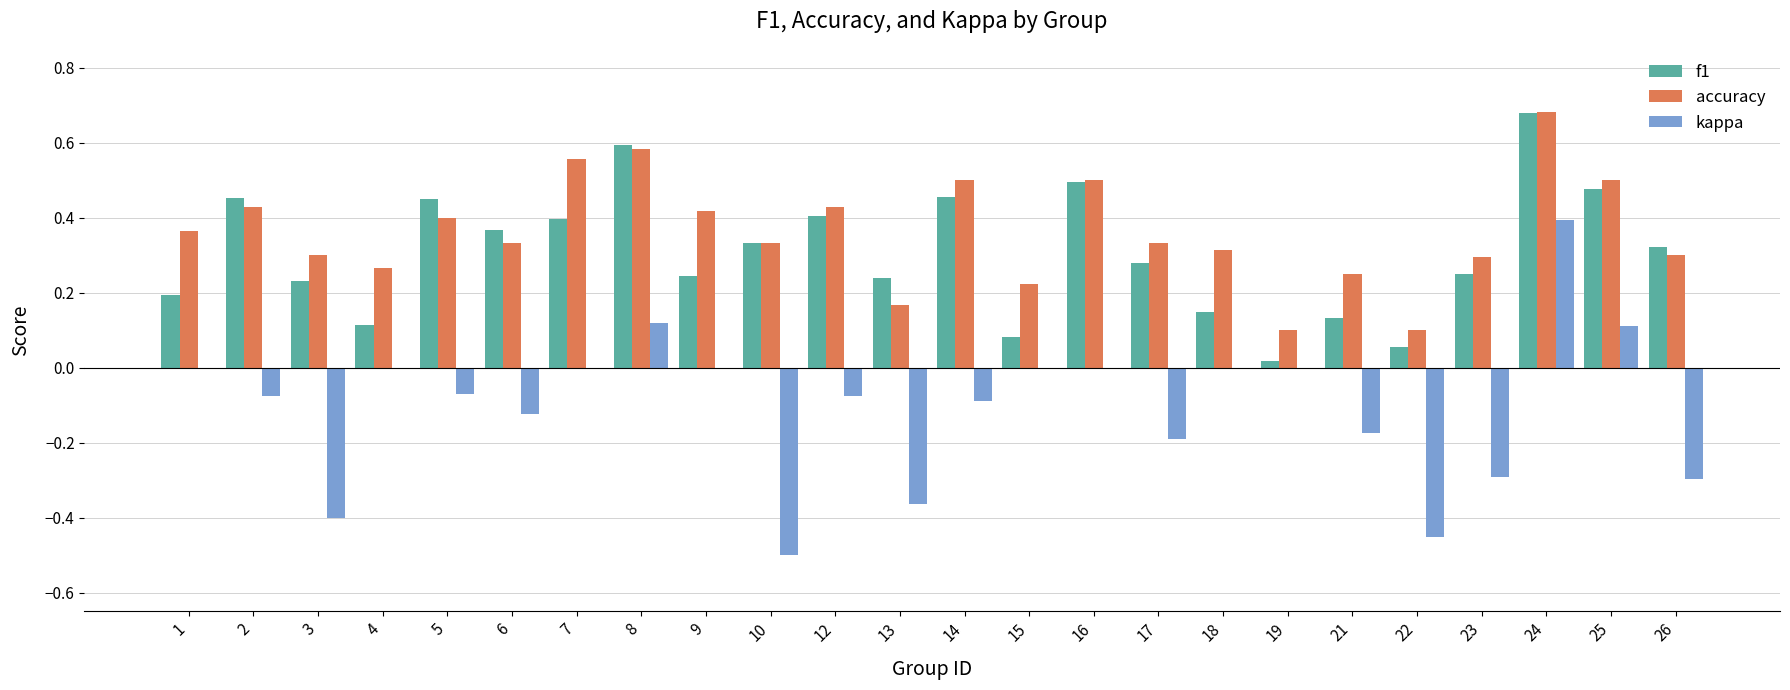

Is it true that f1 equals 0.5 at 25?

True